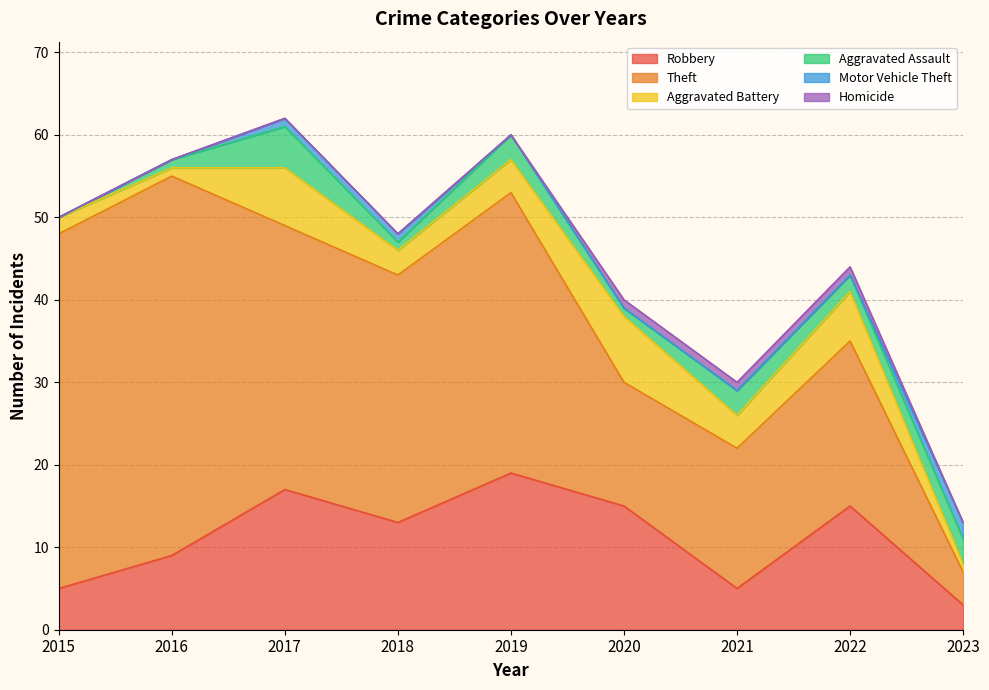

At which label is Robbery closest to 11?

2016